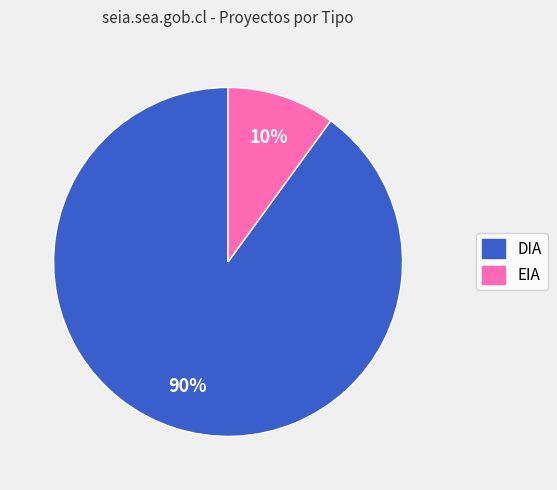

Rank the categories by value from lowest to highest.

EIA, DIA